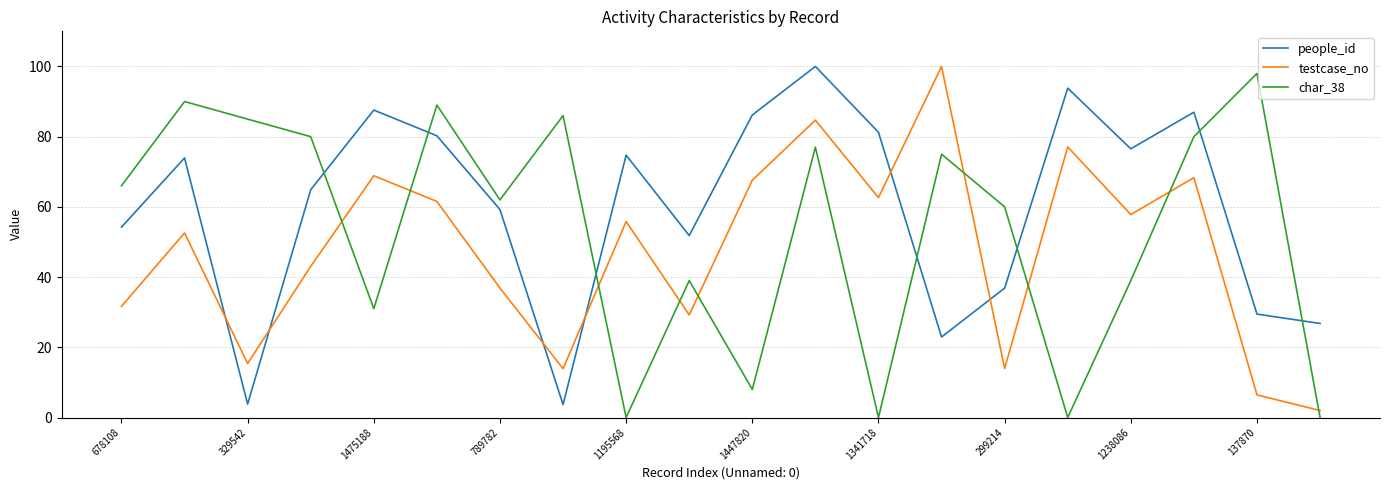

How many intersections are there between testcase_no and people_id?

6